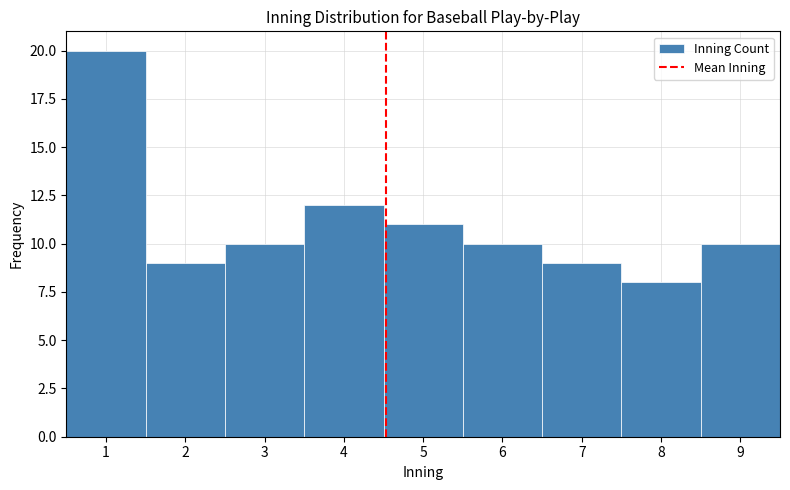

Over which range of the x-axis is the bar tallest?

0.5 to 1.5